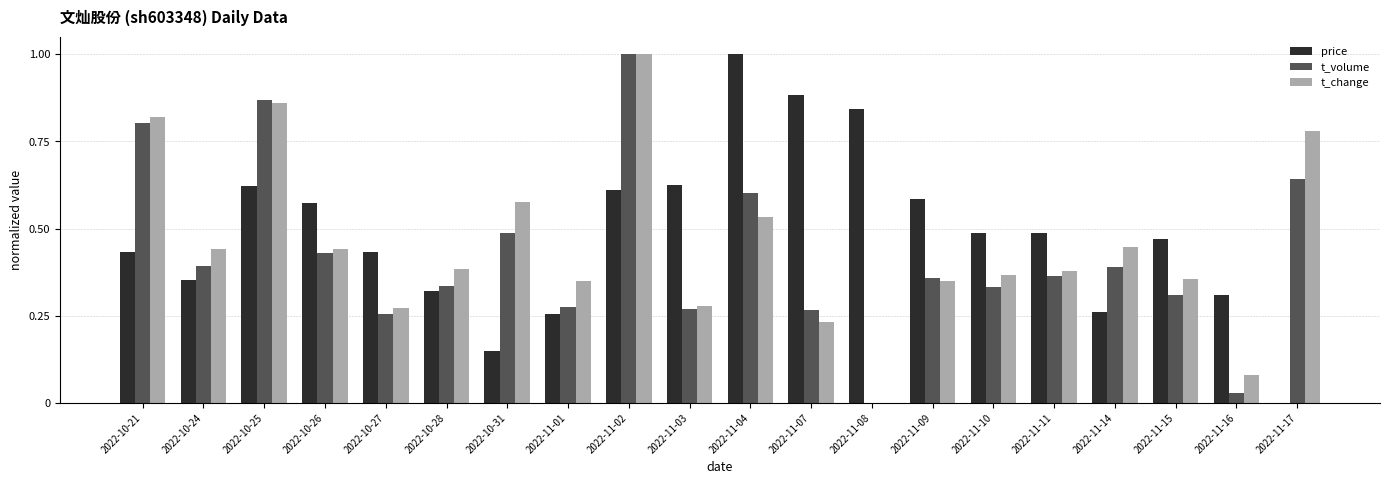

What is the maximum value for price?

1.0